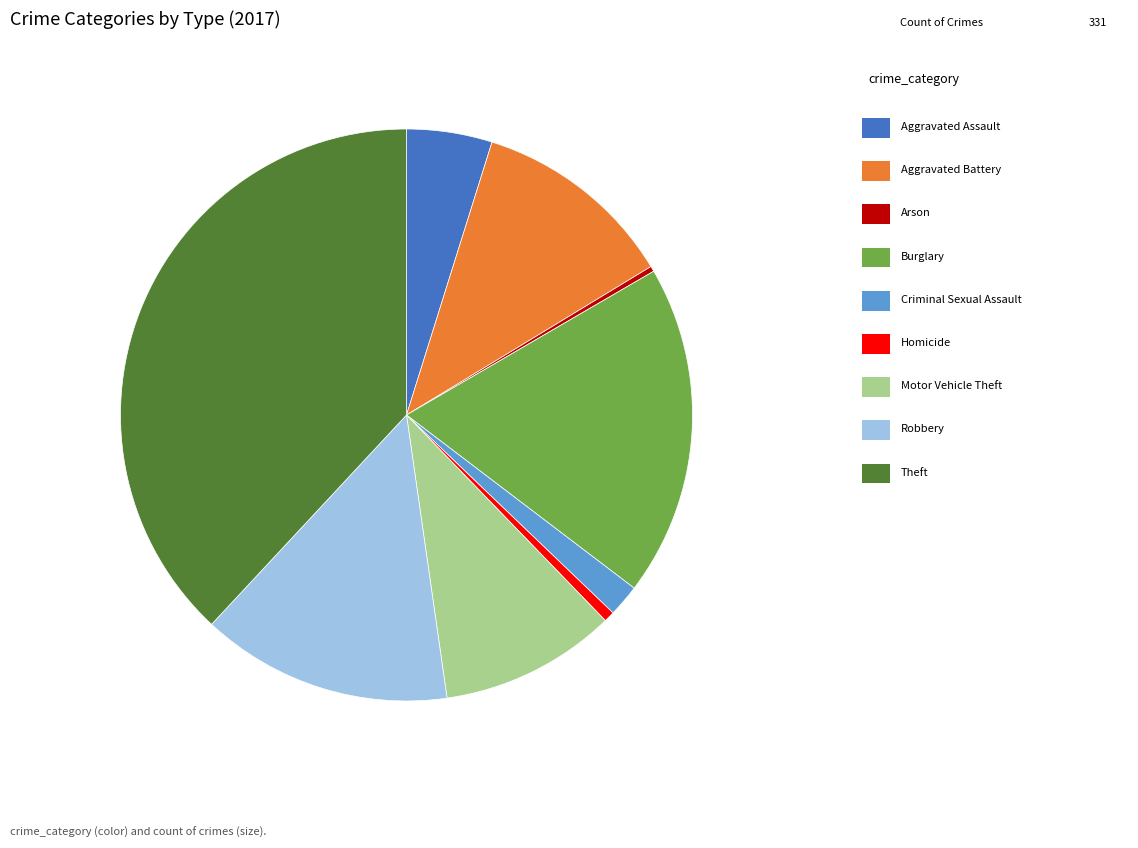

Does any single category account for the majority?

No